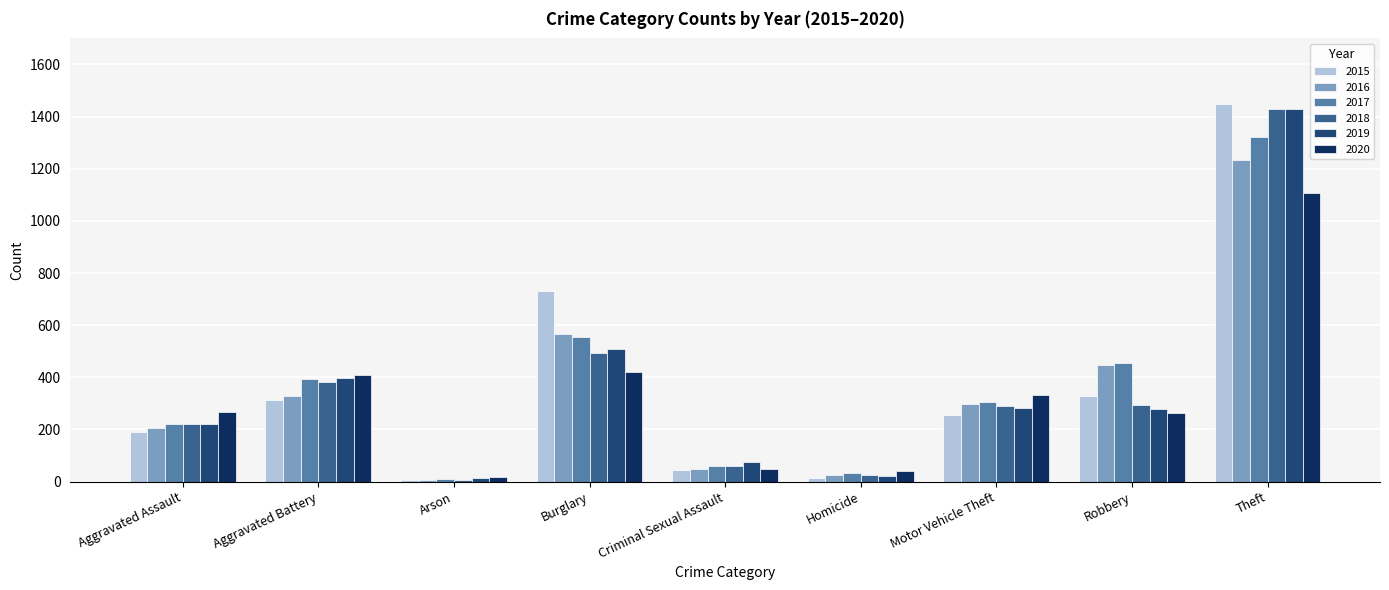

Where is 2015 nearest to the value 727?

Burglary